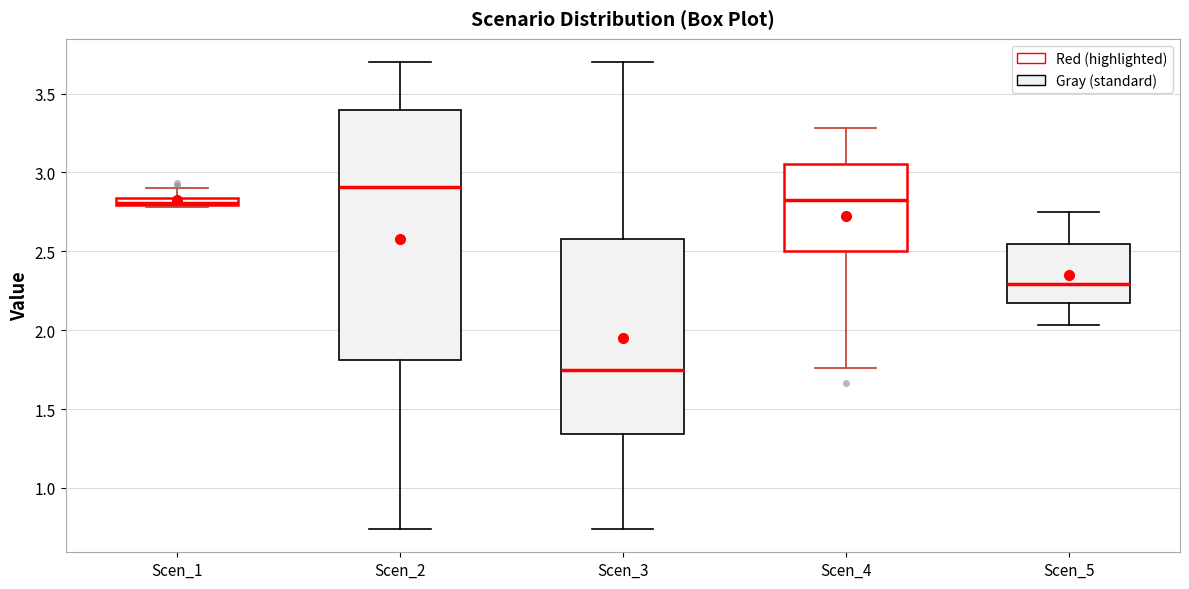

Where is the lower edge of the box for Scen_4 on the y-axis? The values are not printed on the chart, so give them approximately, as read against the axis.

2.50